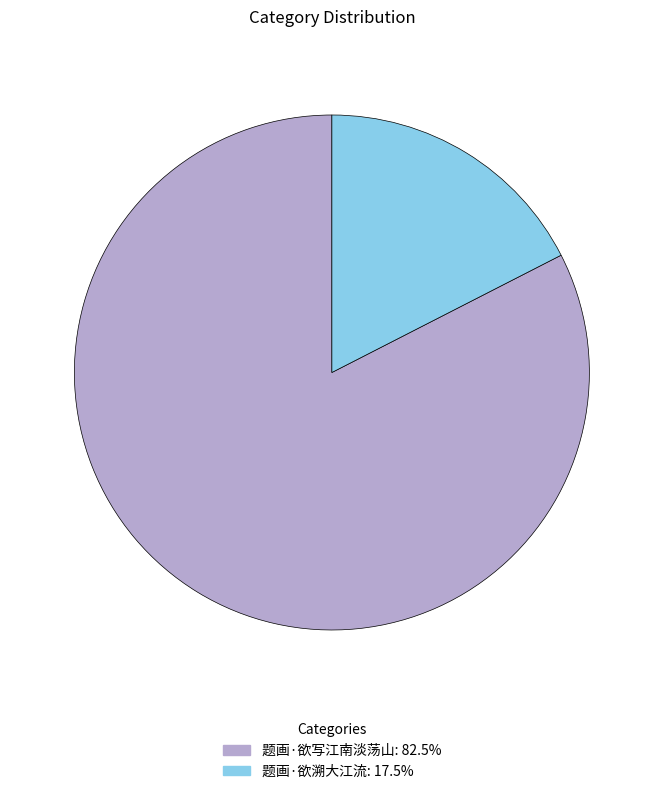

Which category has the smallest portion of the pie?

题画·欲溯大江流